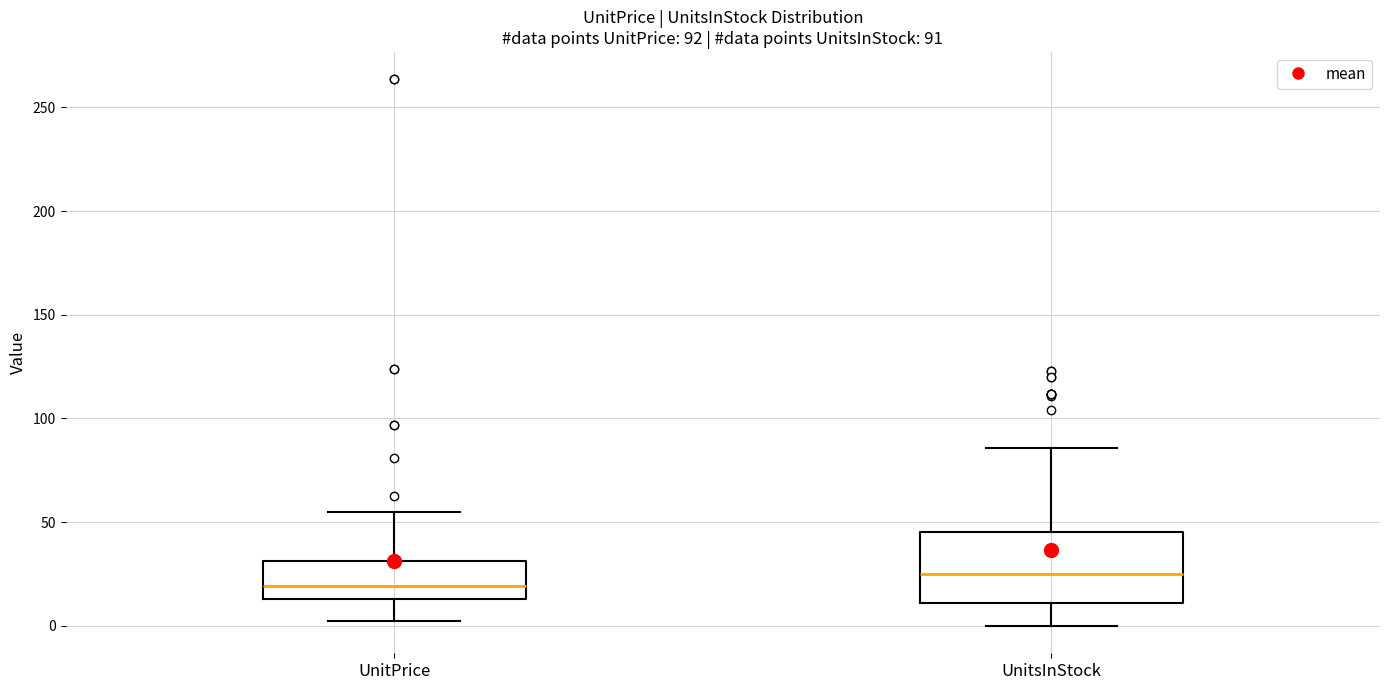

Which box is the tallest, from its lower edge to its upper edge?

UnitsInStock